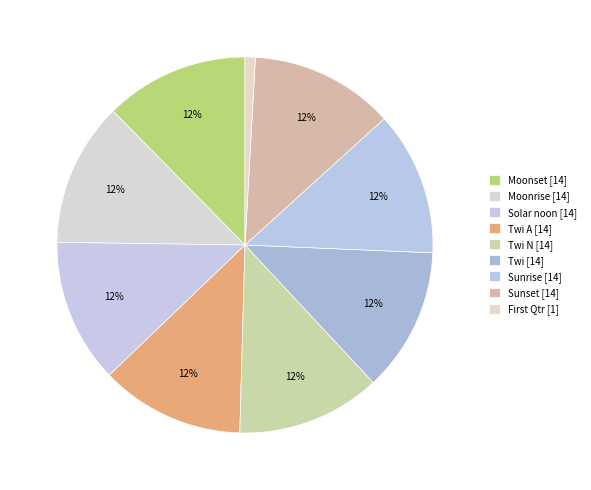

What is the largest slice in the pie chart?

Moonset [14]